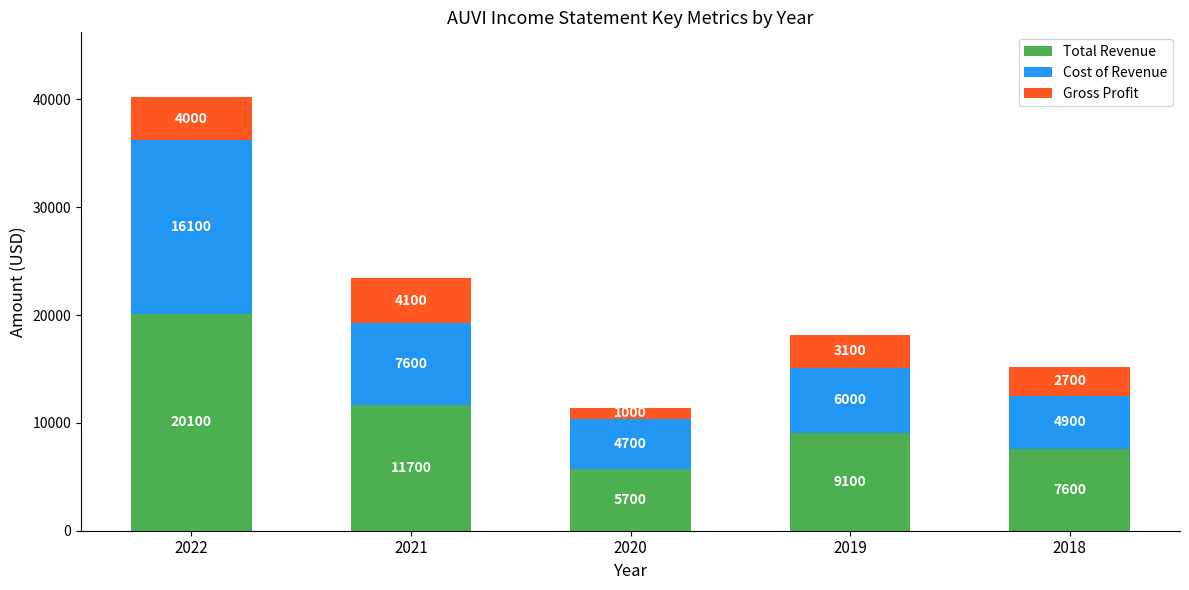

What is the total value across all series at 2018?

15200